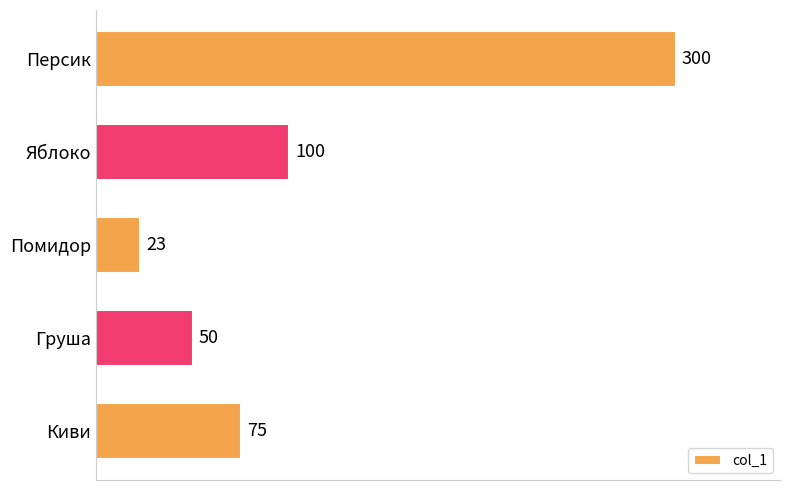

Read the value at Помидор, to the nearest 5.

25